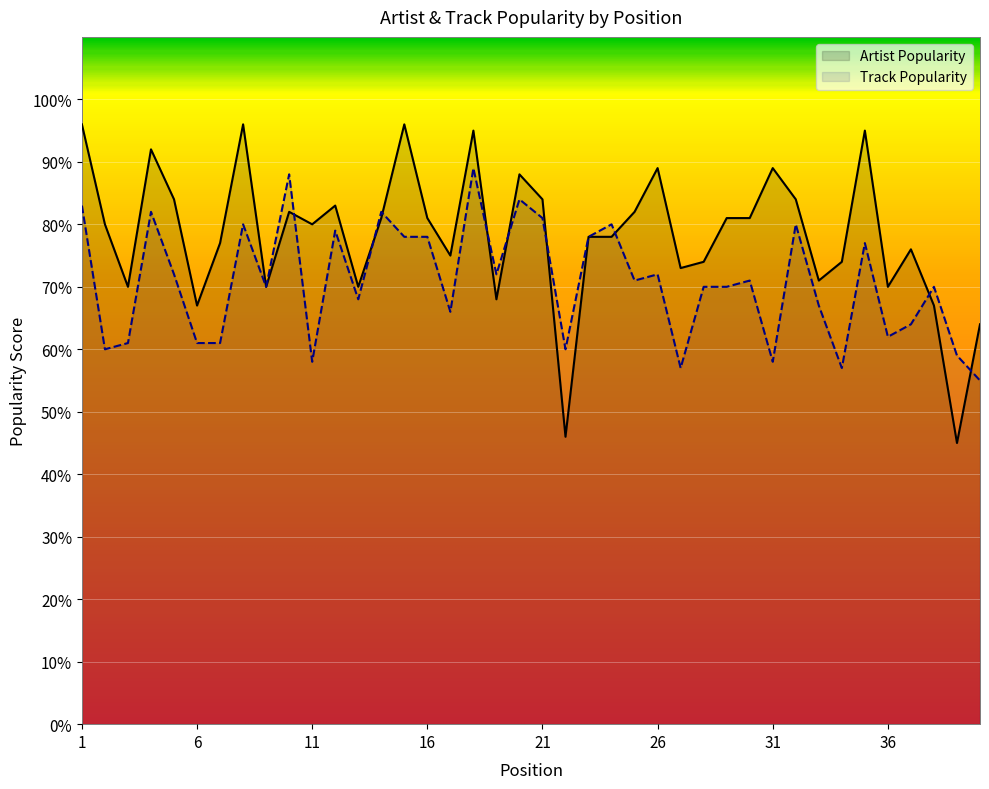

What is the difference between the Track Popularity values at 22 and 26?

12